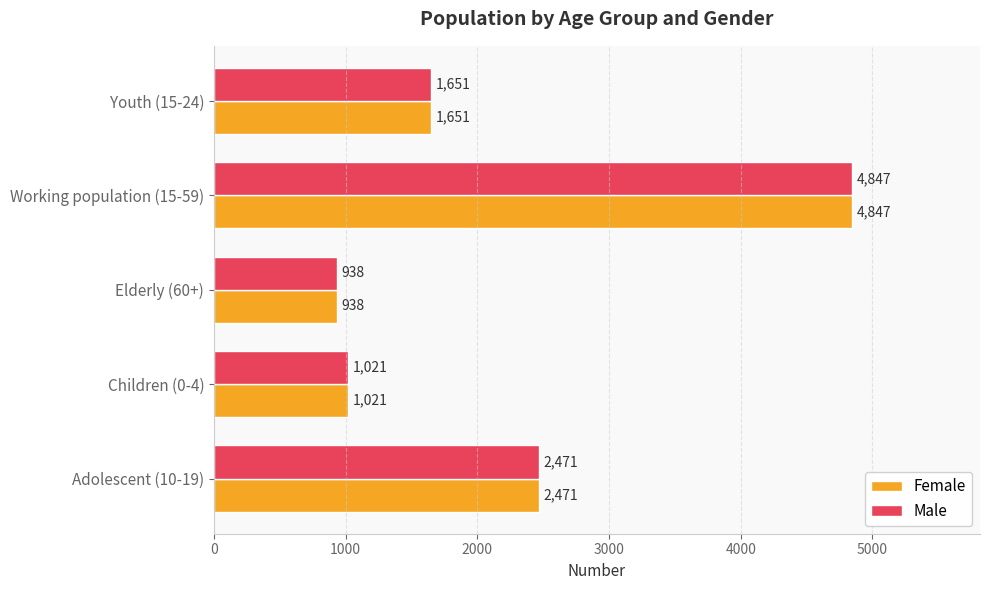

What is the sum of all Male values?

10928